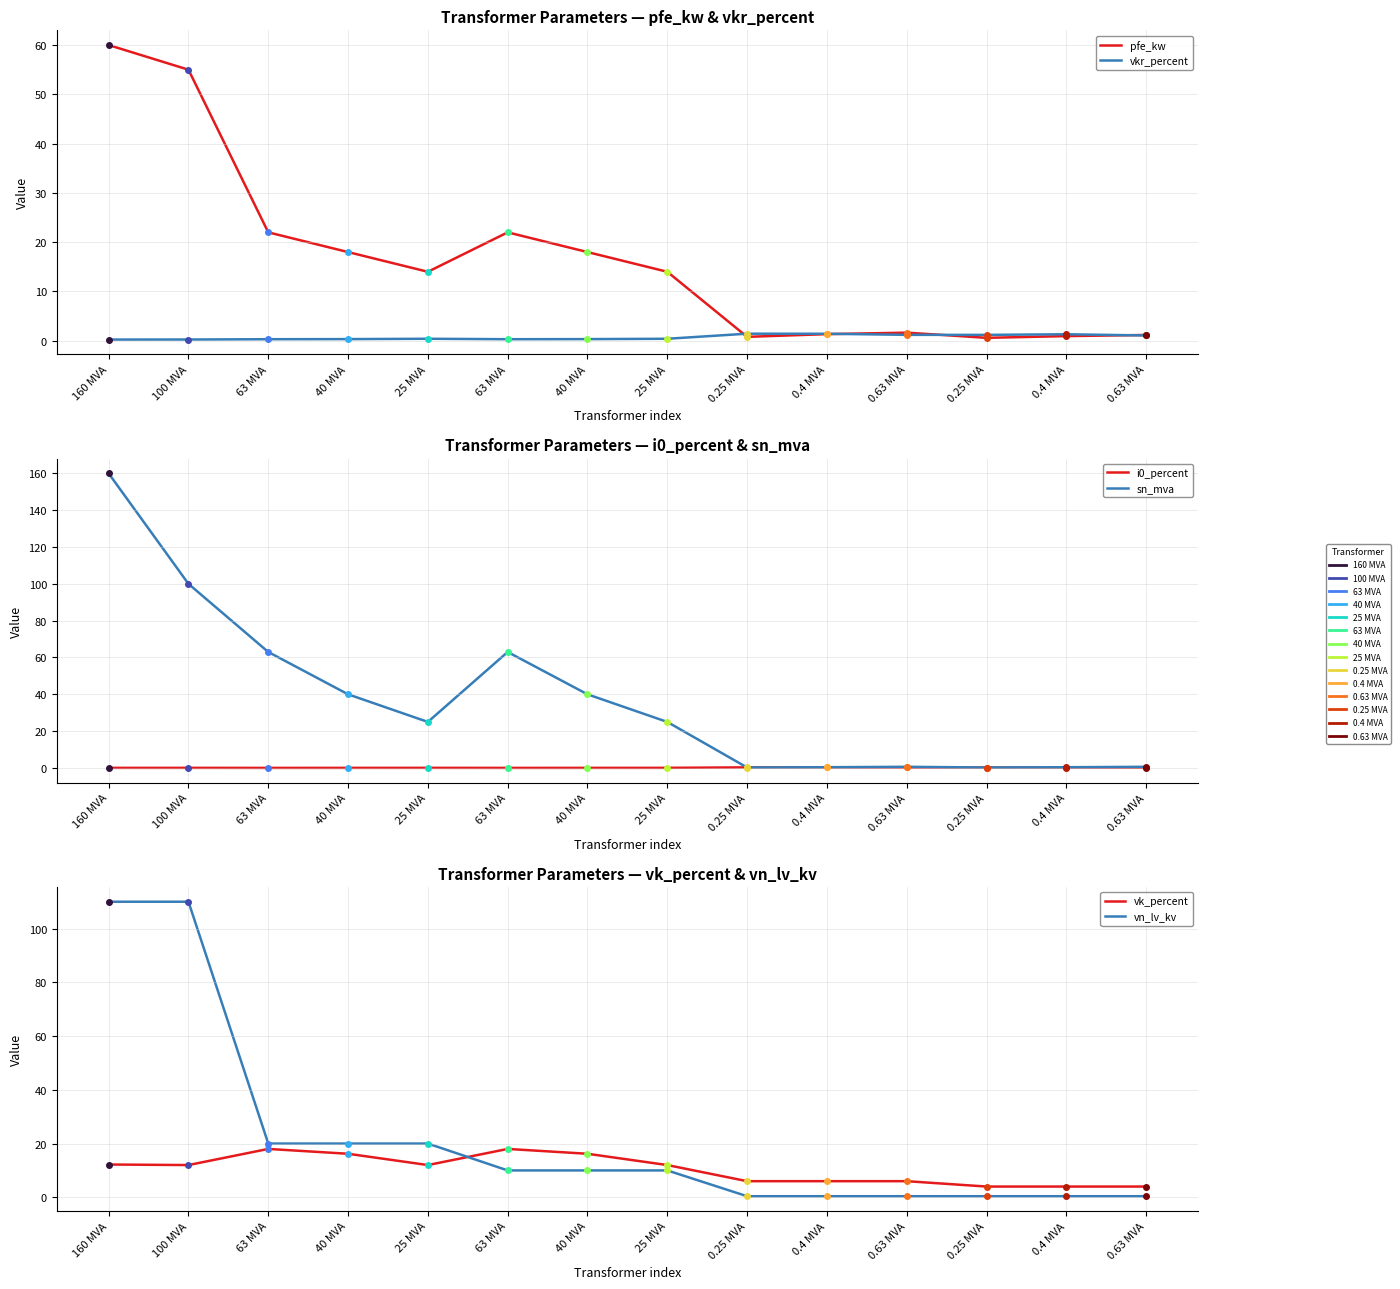

Is the value of sn_mva at 0.25 MVA greater than the value of vkr_percent at 0.63 MVA?

No